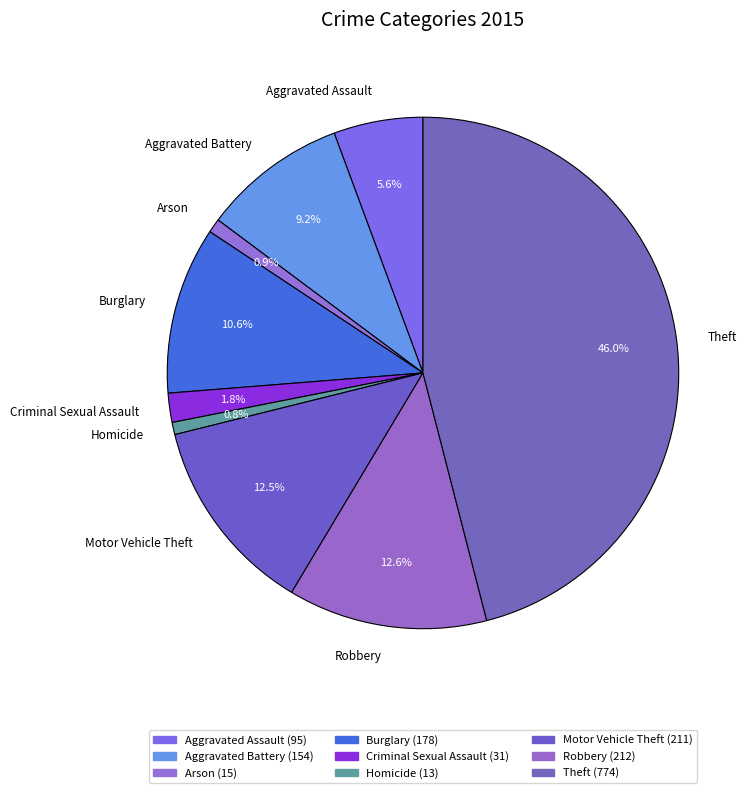

What is the largest slice in the pie chart?

Theft